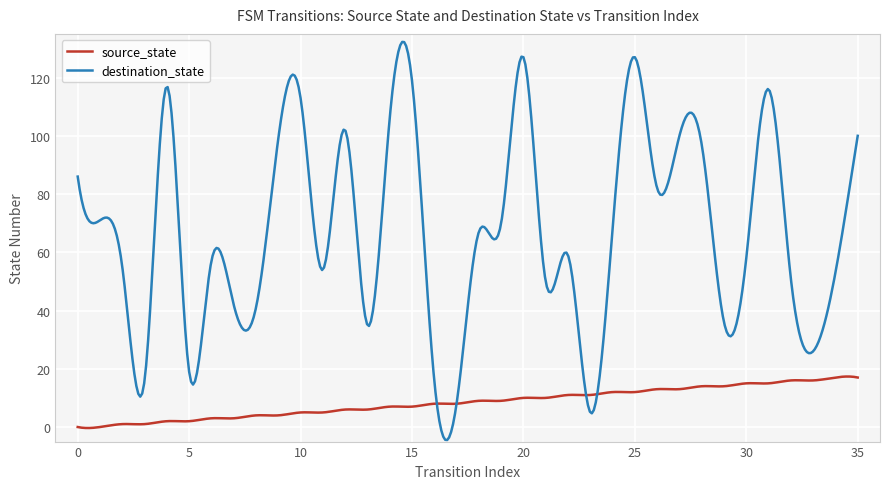

List the series in order of their overall mean, lowest first.

source_state, destination_state